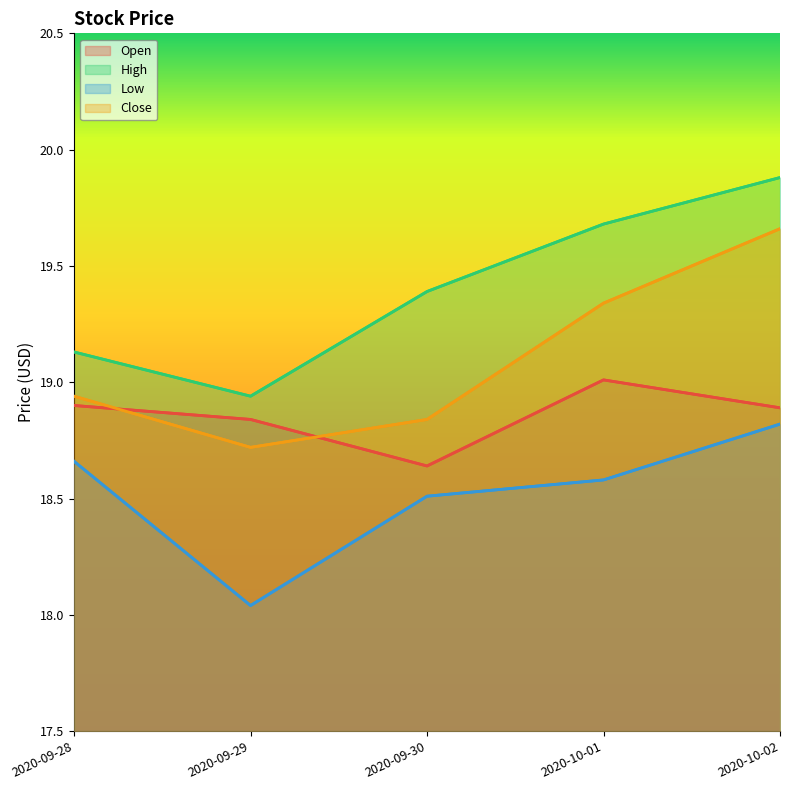

At which category is the sum across all series the highest?

2020-10-02